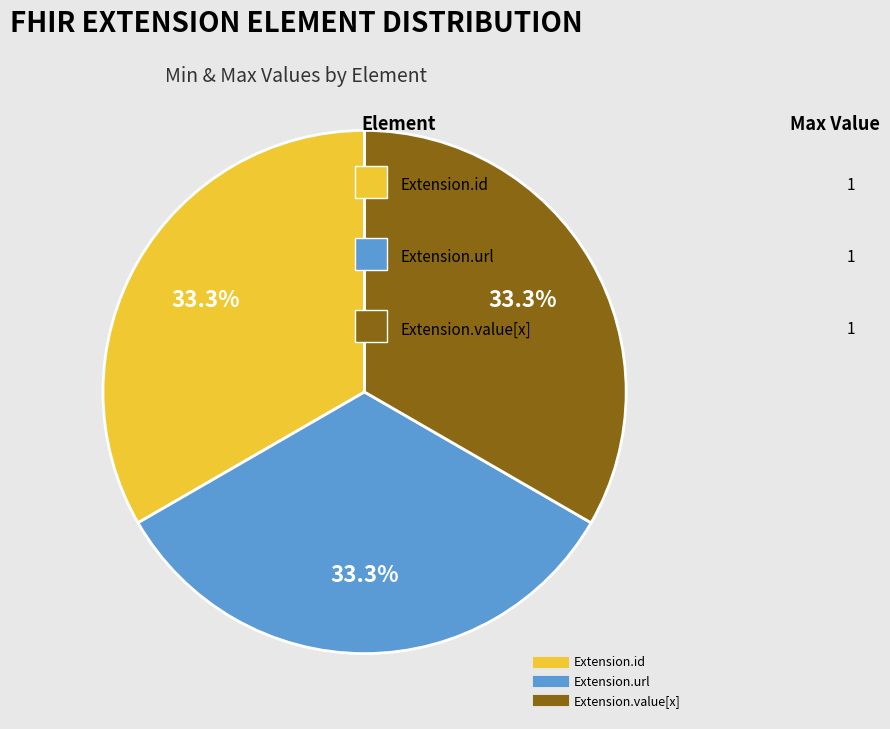

Is there any slice that represents more than half of the pie?

No